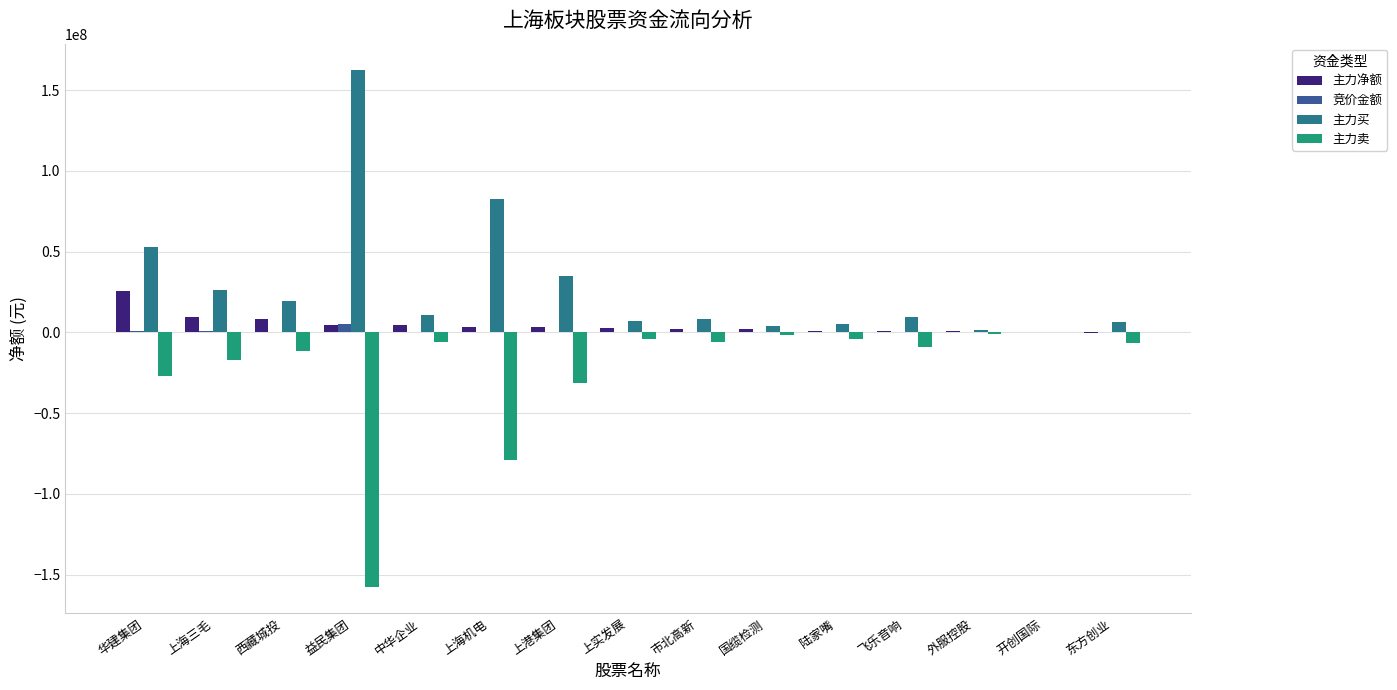

At which label does 主力买 reach its peak?

益民集团